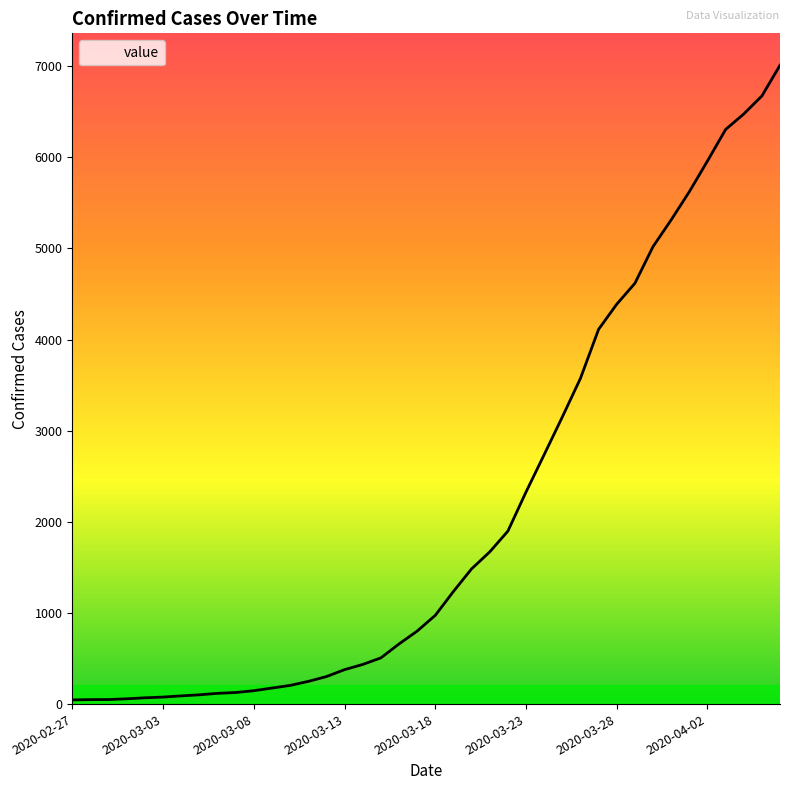

What is the greatest value displayed?

7010